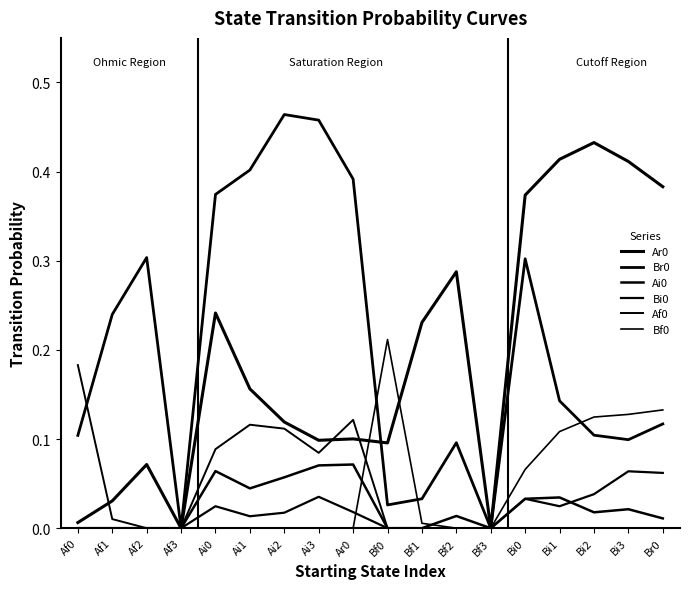

Which category has the lowest value across all series?

Af3